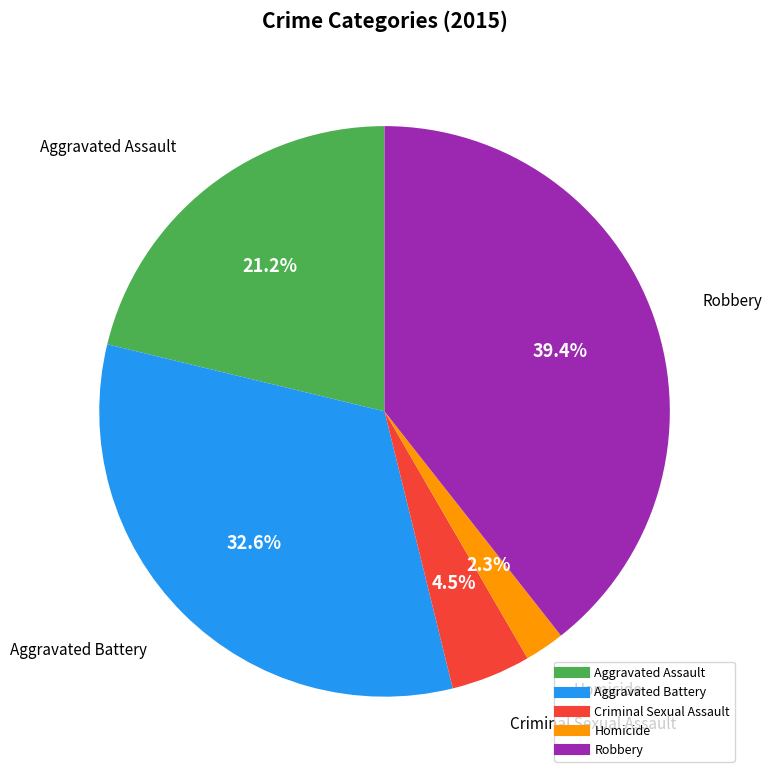

Rank the categories by value from lowest to highest.

Homicide, Criminal Sexual Assault, Aggravated Assault, Aggravated Battery, Robbery